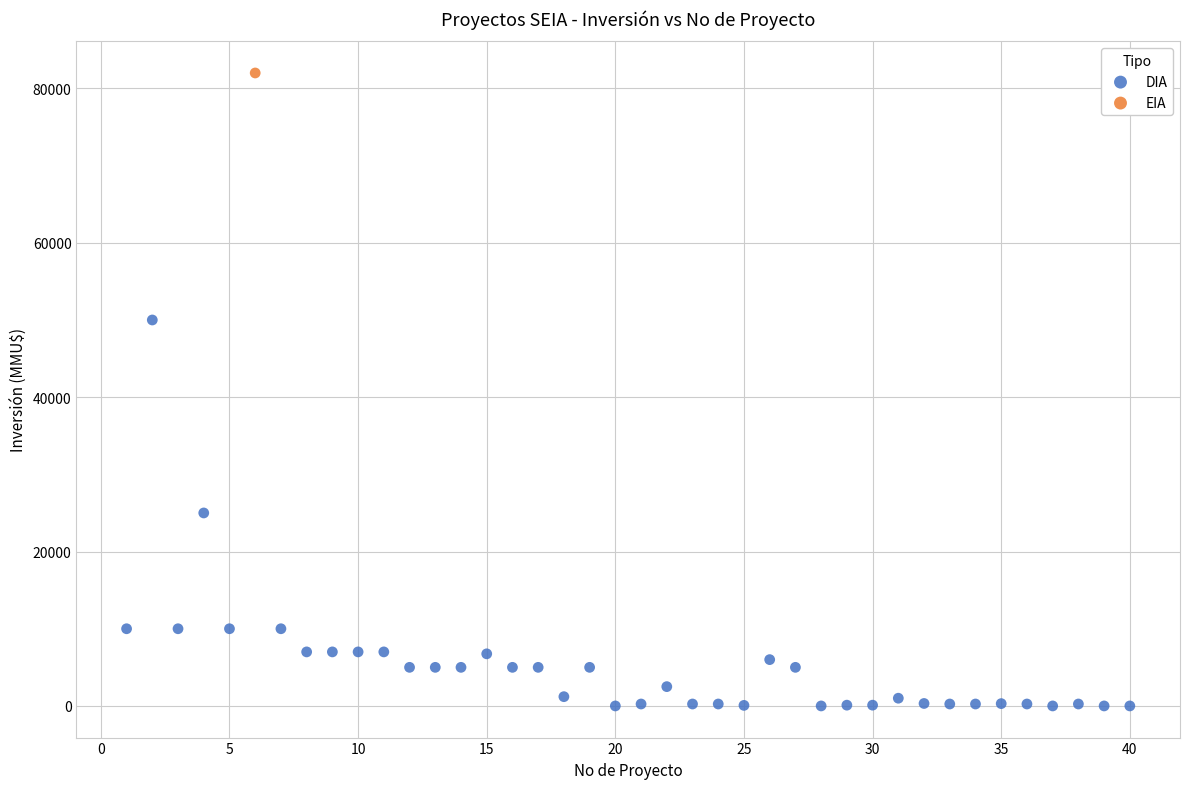

What are all the series names shown in the legend?

DIA, EIA